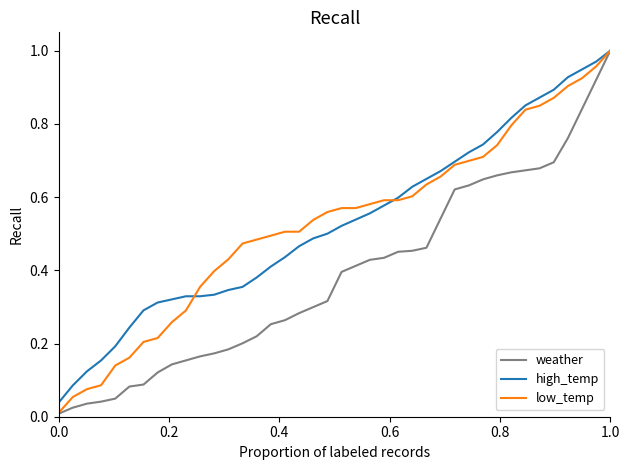

What are all the series names shown in the legend?

weather, high_temp, low_temp